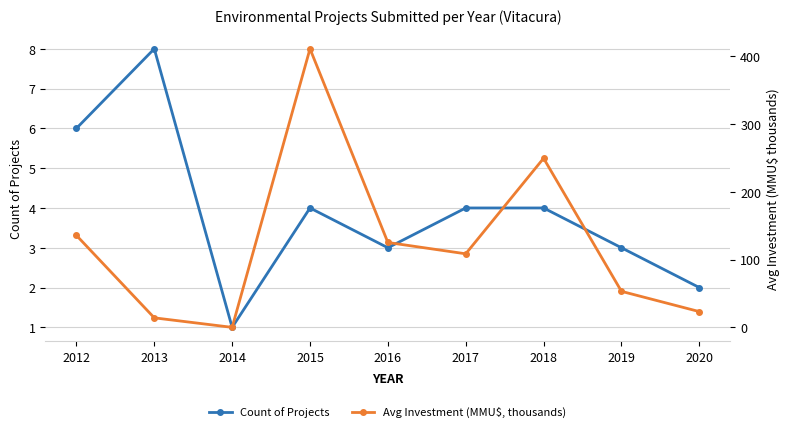

At which category does the chart reach its peak across all series?

2015